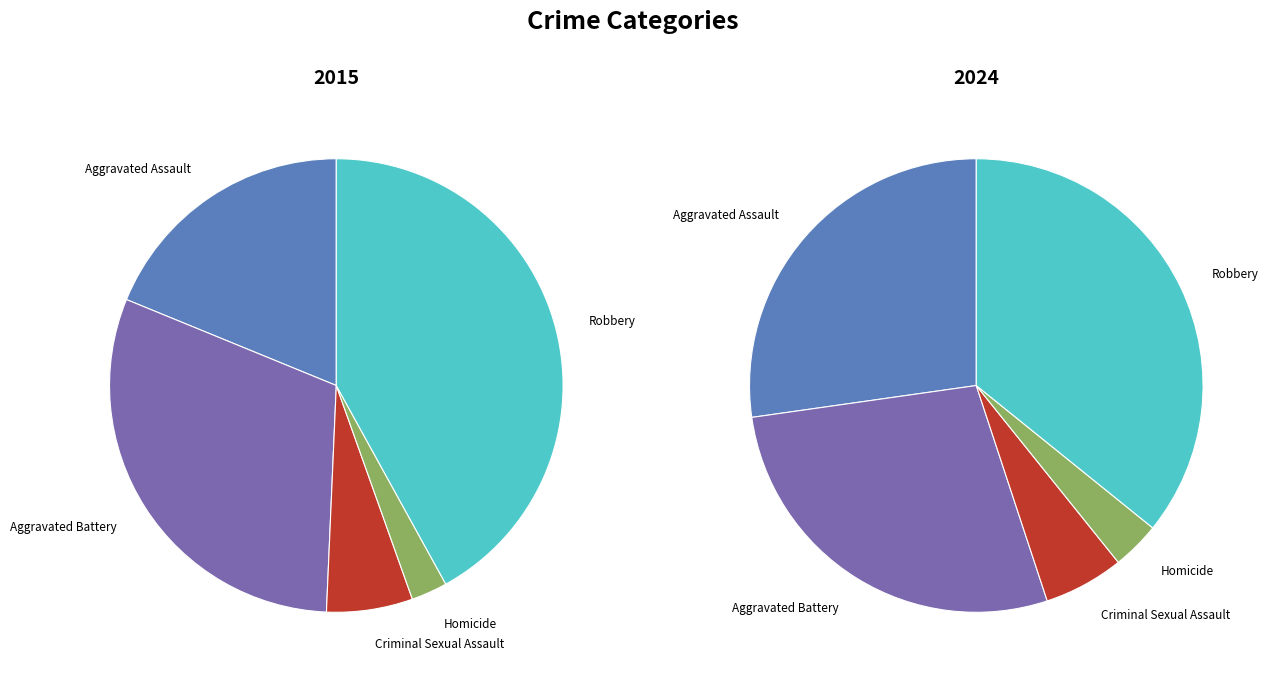

Which has a higher value, Criminal Sexual Assault or Robbery?

Robbery